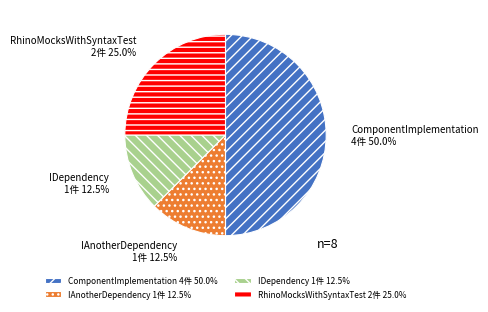

True or false: IDependency accounts for 18% of the total.

False